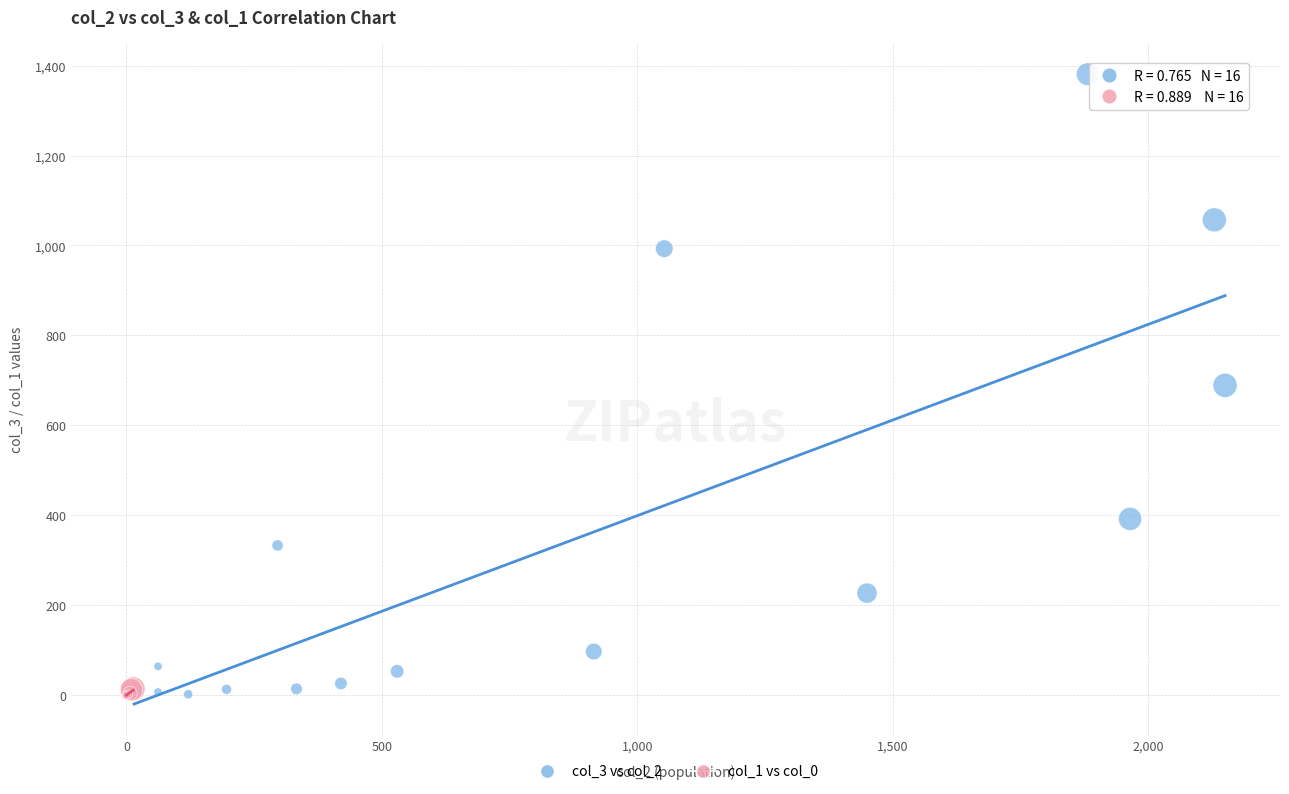

What are all the series names shown in the legend?

col_3 vs col_2, col_1 vs col_0